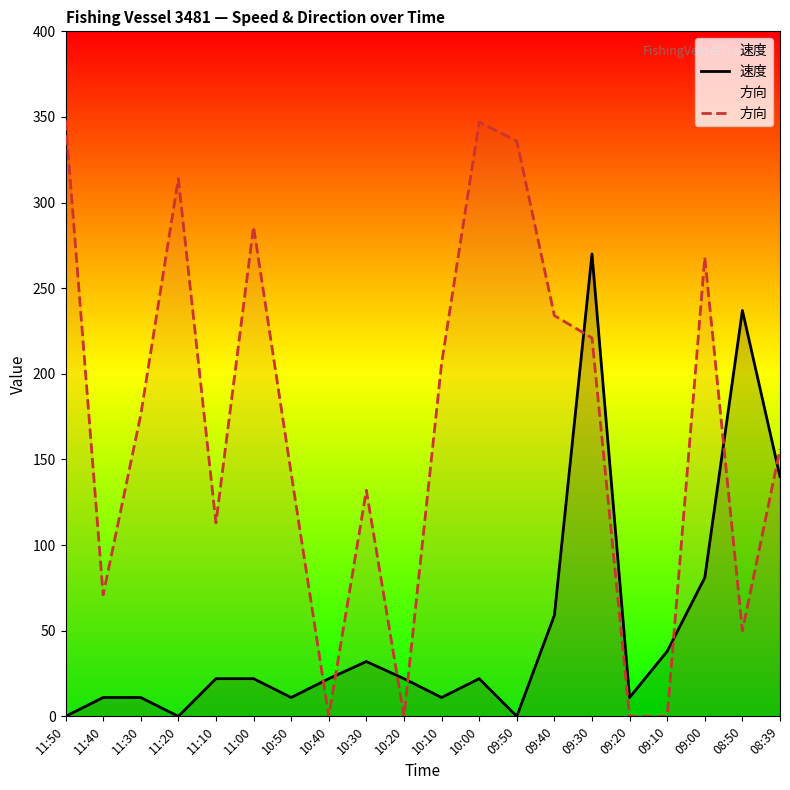

At which label does 速度 reach its peak?

09:30